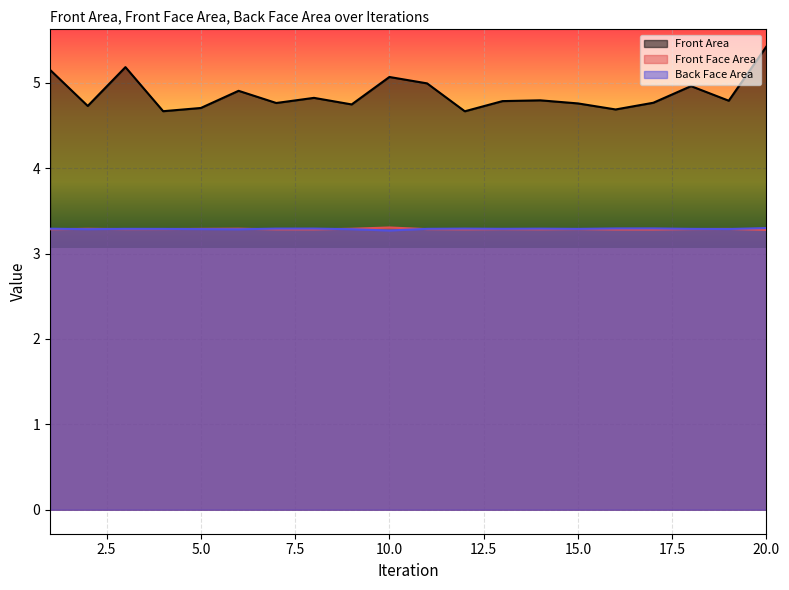

What is the difference between the highest and lowest values at 12?

1.4